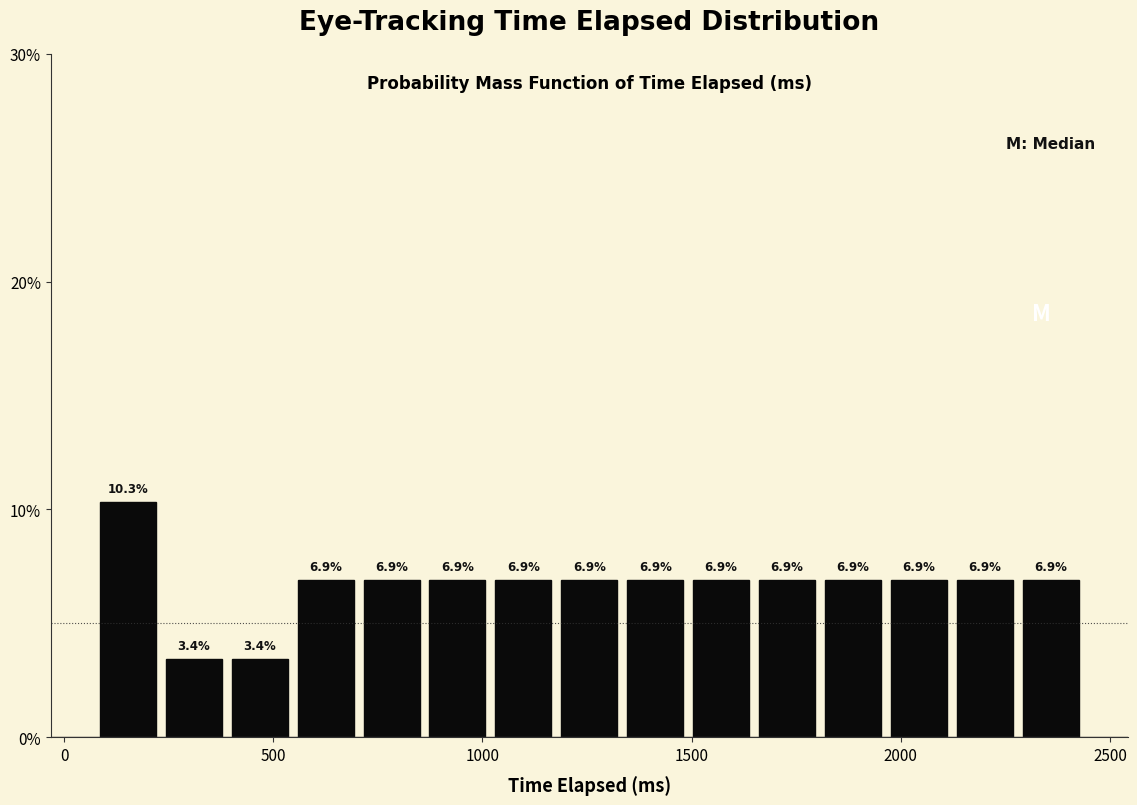

Around what value on the x-axis is the tallest bar? Give the approximate position of its centre, as read against the axis.

150